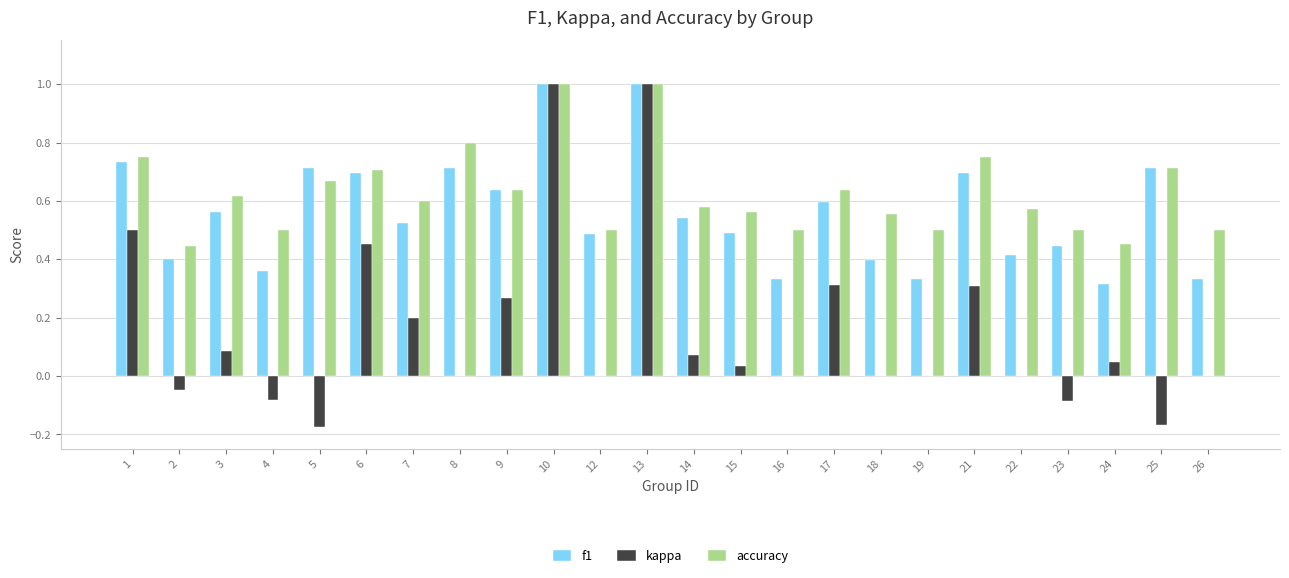

What is the sum of all f1 values?

13.4